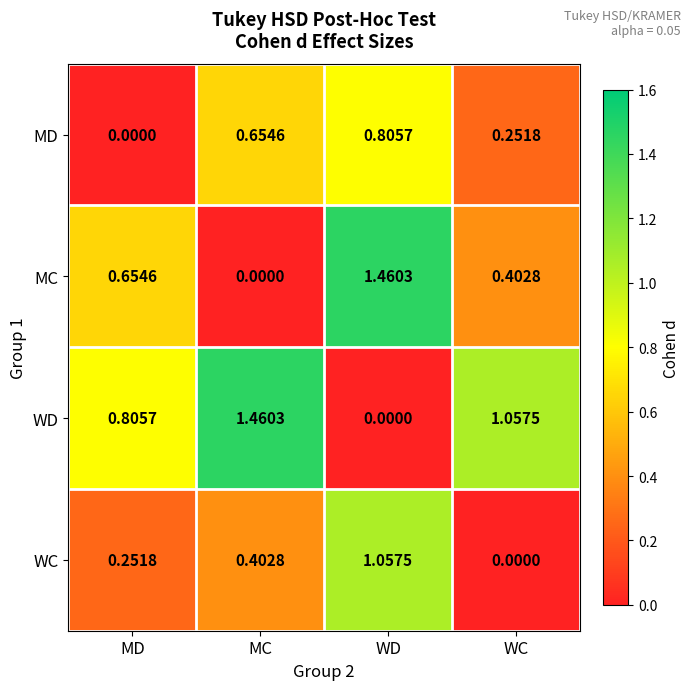

Which series has the largest total across all categories?

WD